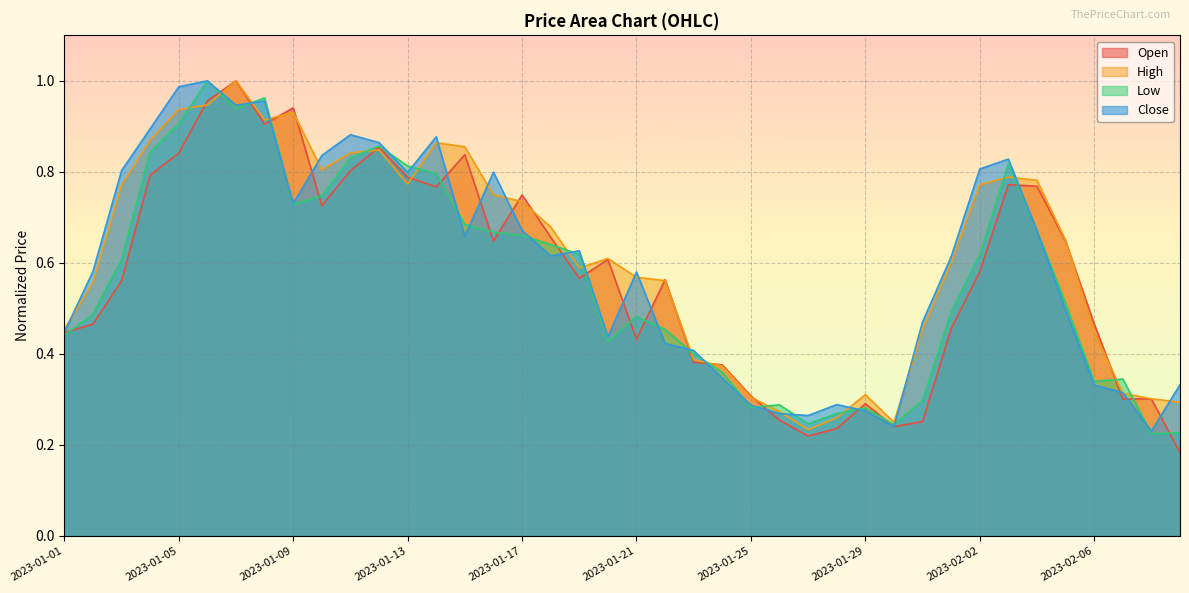

True or false: Close has a value of 0.8 at 2023-02-02.

True